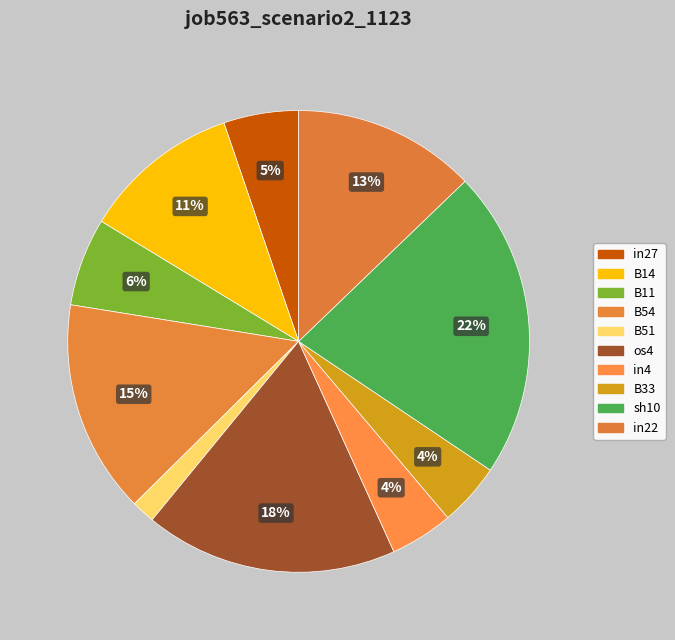

Does any single category account for the majority?

No